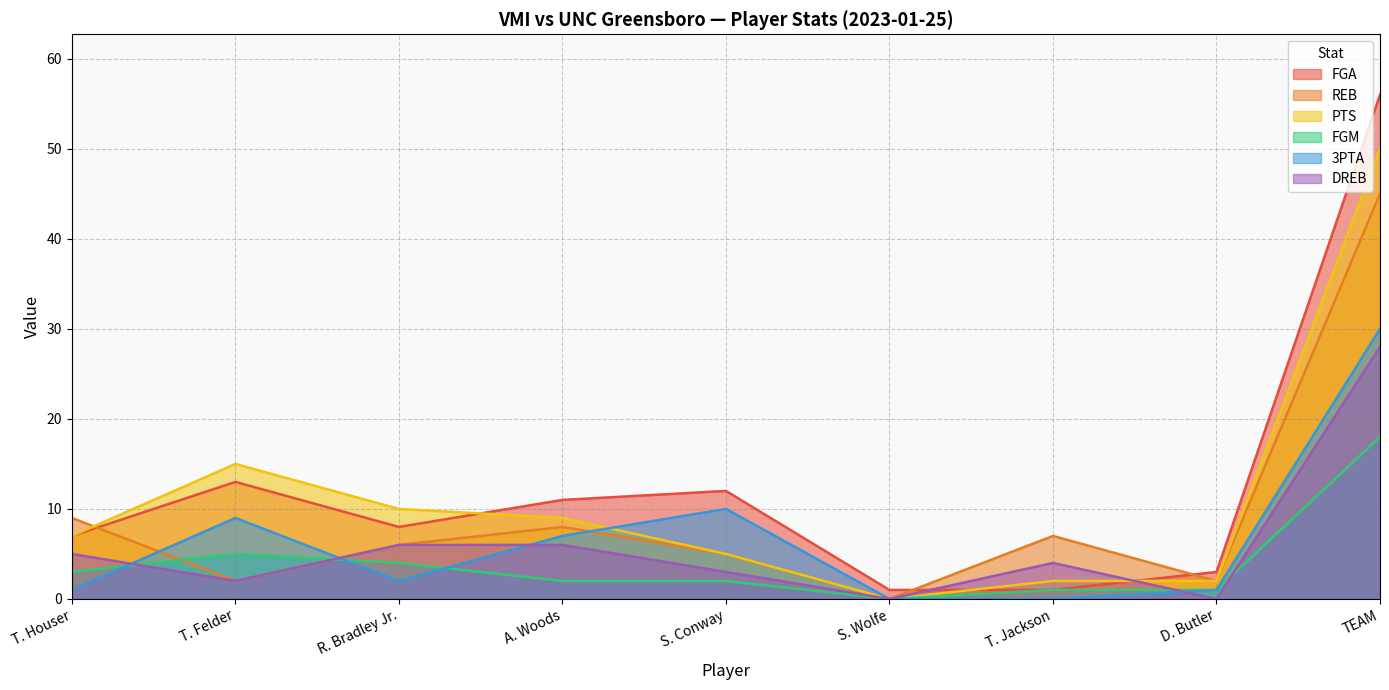

What value does the PTS series have at TEAM, to the nearest 10?

50